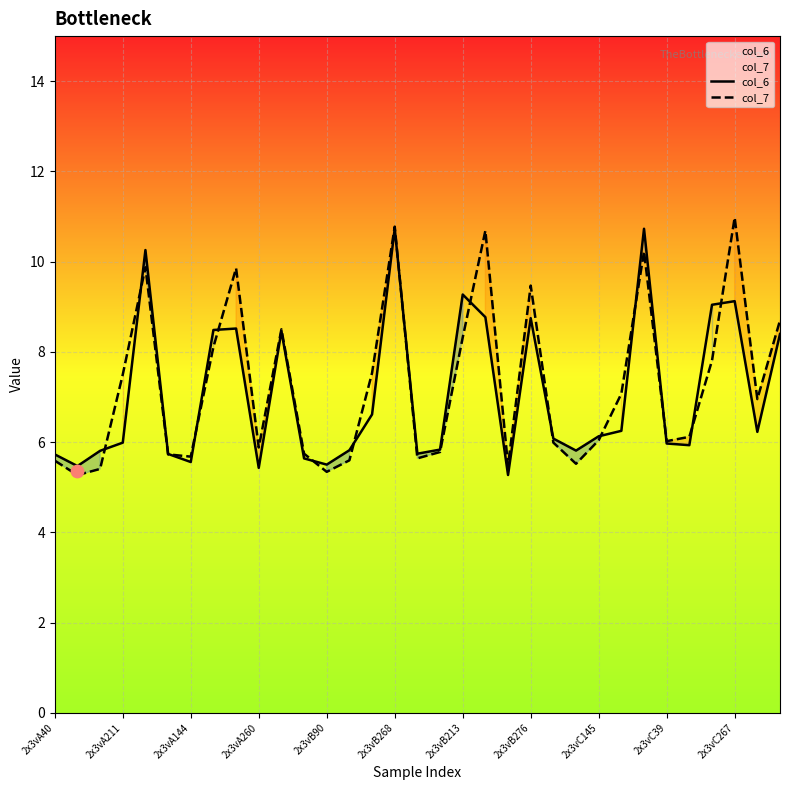

Which series has the widest spread of Y values?

col_7